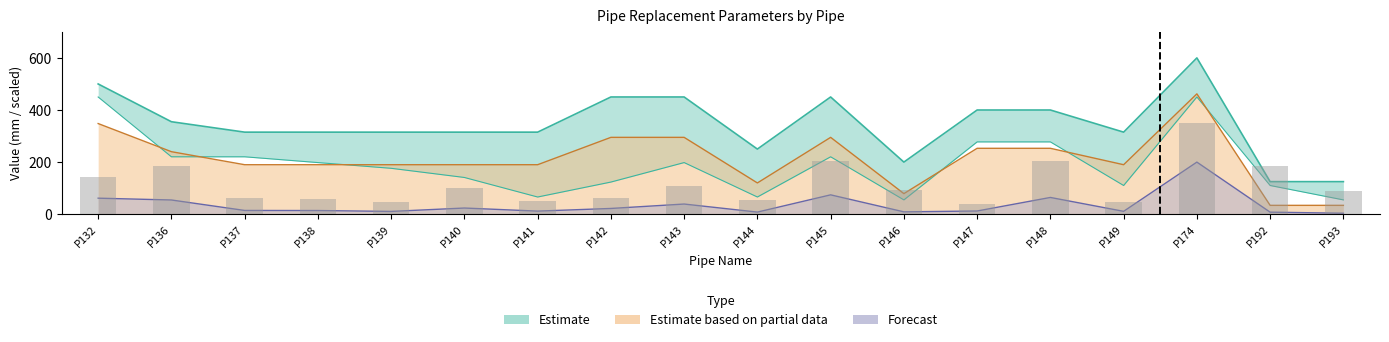

At which category does the chart reach its minimum across all series?

P193